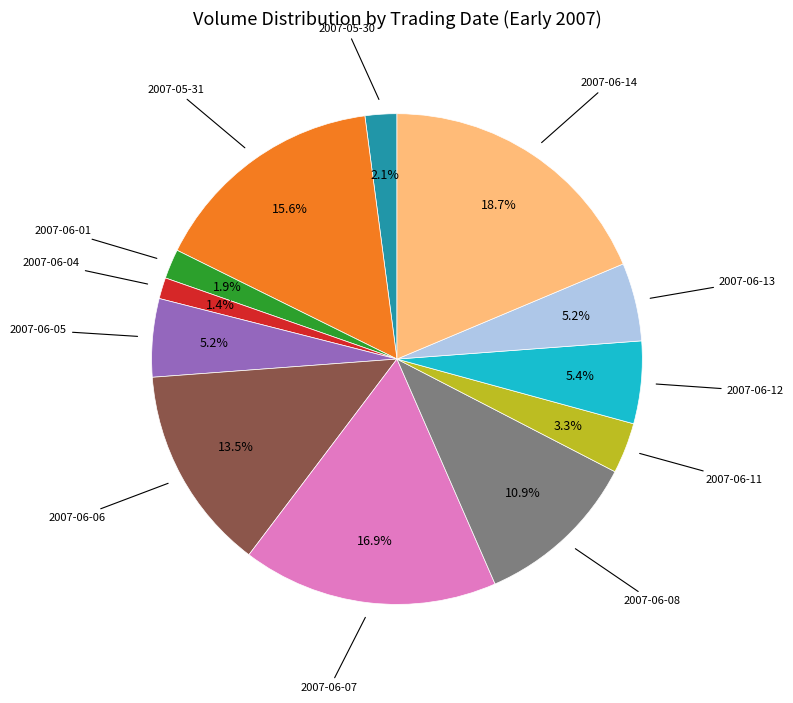

How many segments does this pie chart have?

12